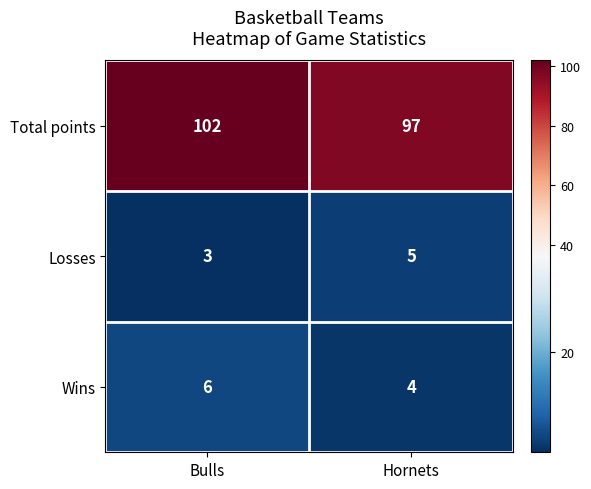

Which series has the largest total across all categories?

Total points